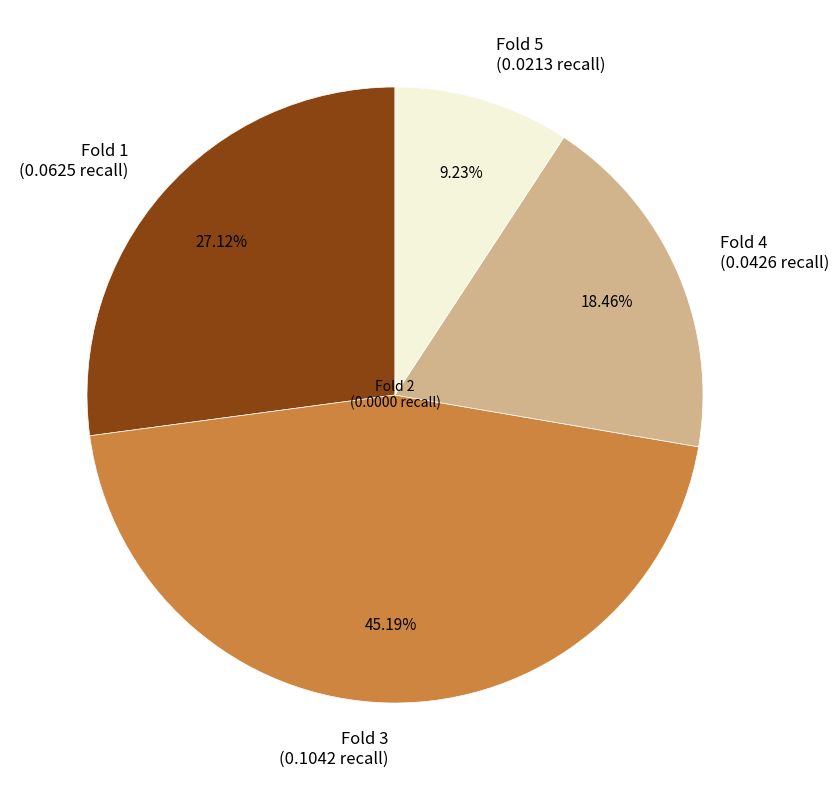

Which has a higher value, Fold 1 (0.0625 recall) or Fold 5 (0.0213 recall)?

Fold 1 (0.0625 recall)